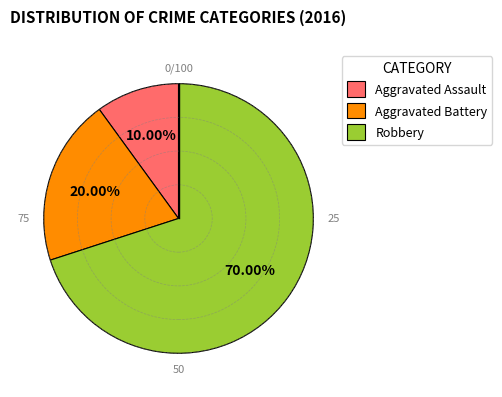

Between Robbery and Aggravated Battery, which is larger?

Robbery